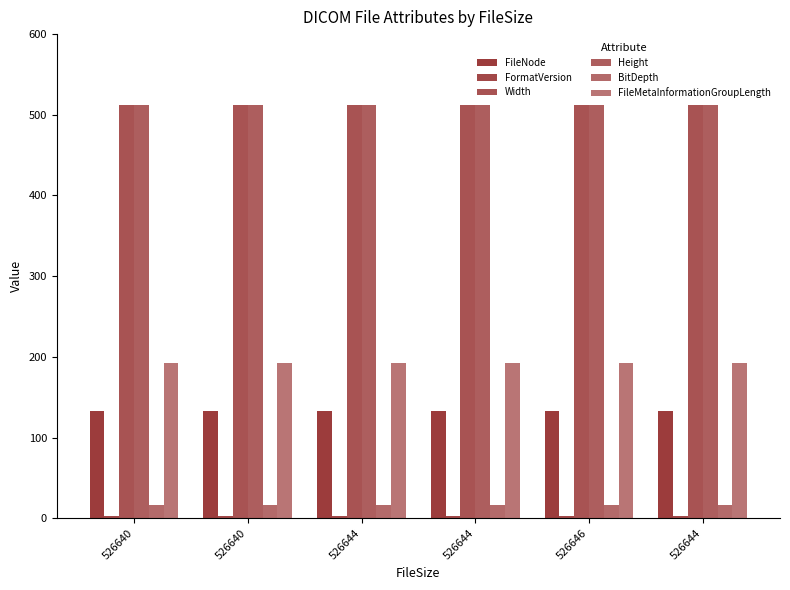

What is the average value of the Height series?

512